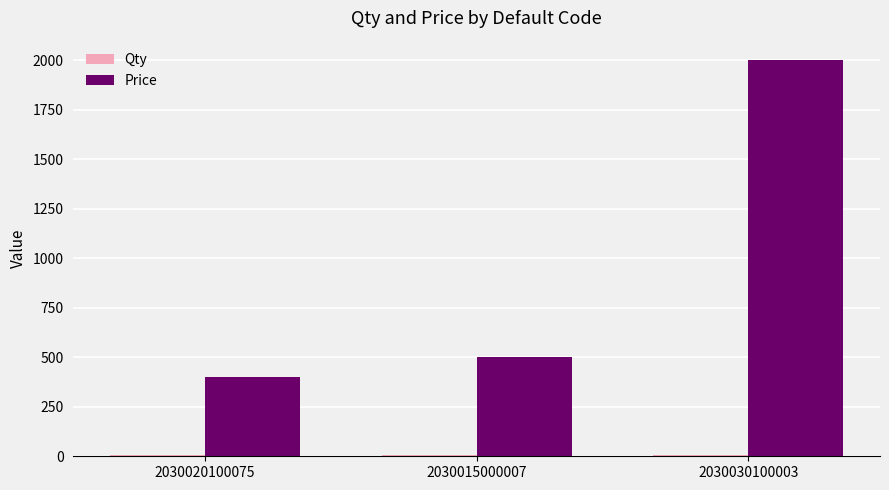

Is it true that Price equals 265 at 2030020100075?

False